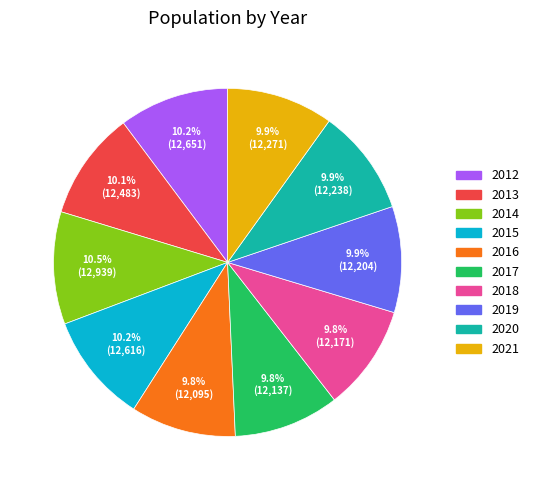

What percentage is NOT represented by 2012?

89.8%